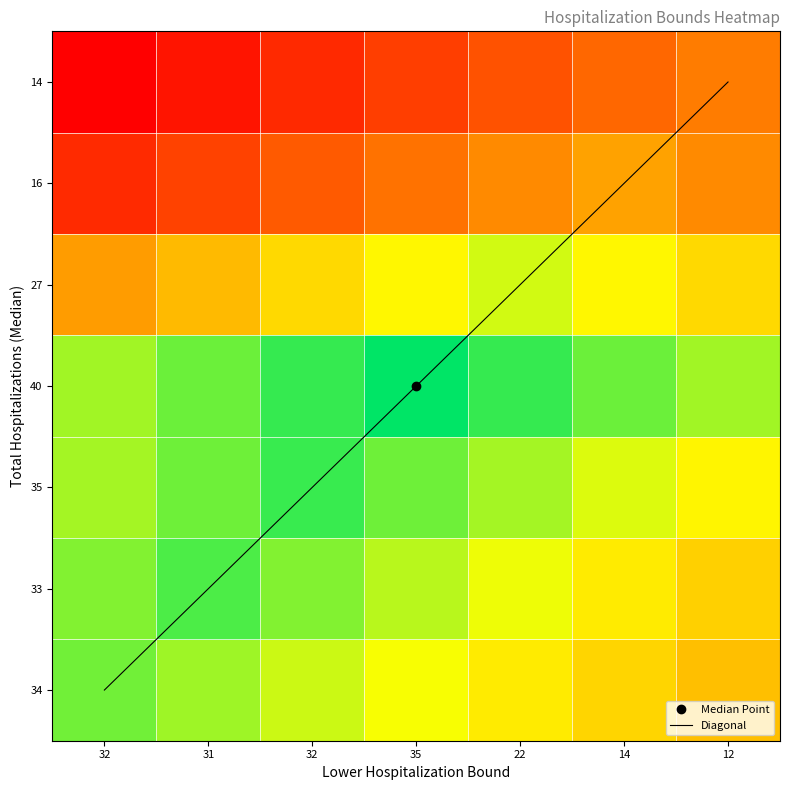

Reading left to right, extract all data points from this chart.

34: 32	46
33: 31	48
35: 32	49
40: 35	52
27: 22	41
16: 14	29
14: 12	25